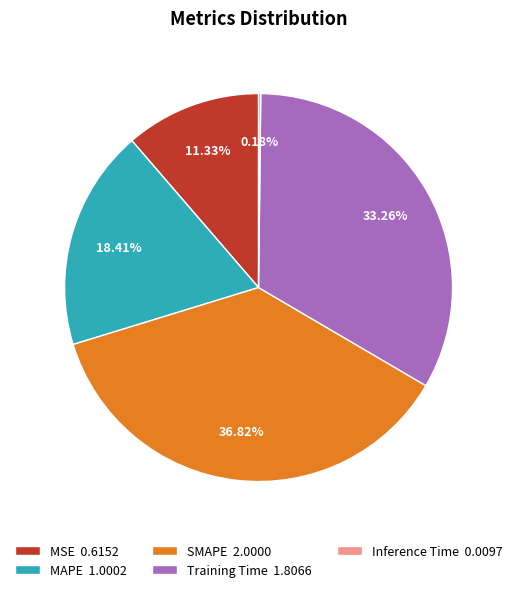

Is there a majority slice in this chart?

No